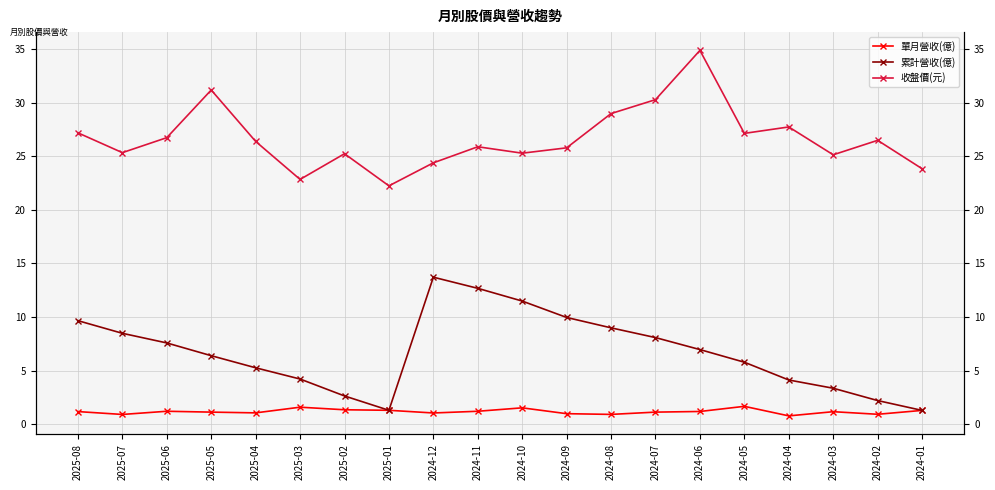

What is the difference between the maximum and minimum values in the 單月營收(億) series?

0.9